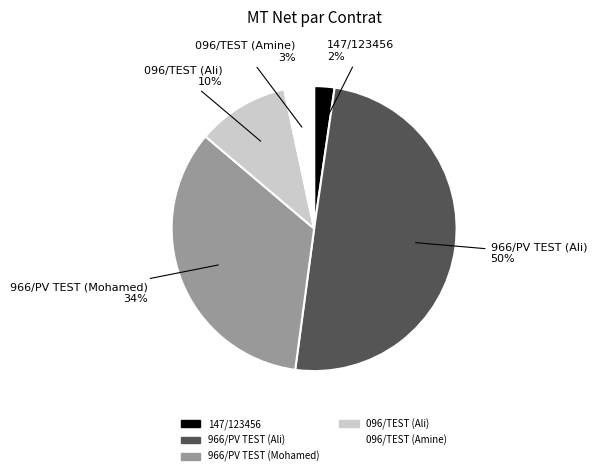

Which slice is the largest?

966/PV TEST (Ali)